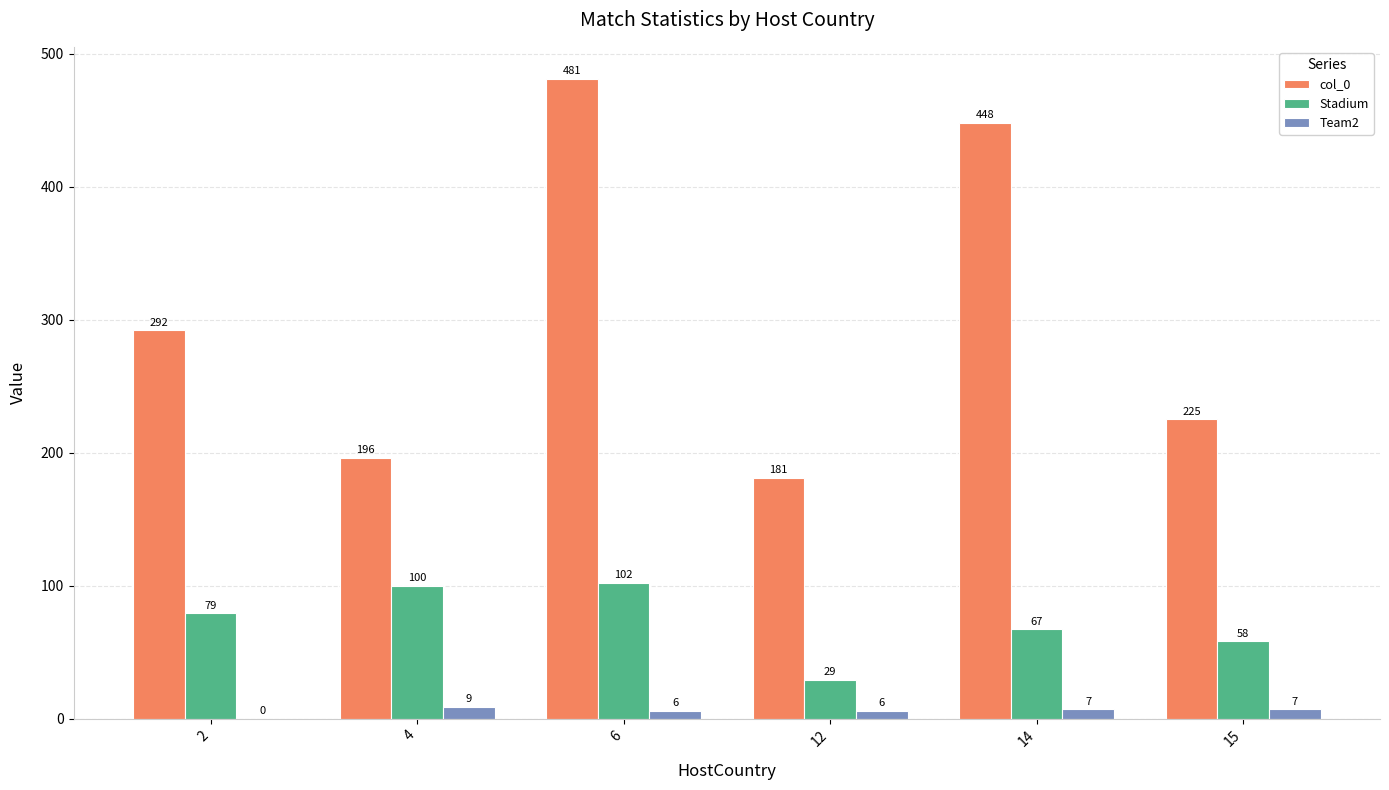

The value of col_0 at 14 is 266. True or false?

False